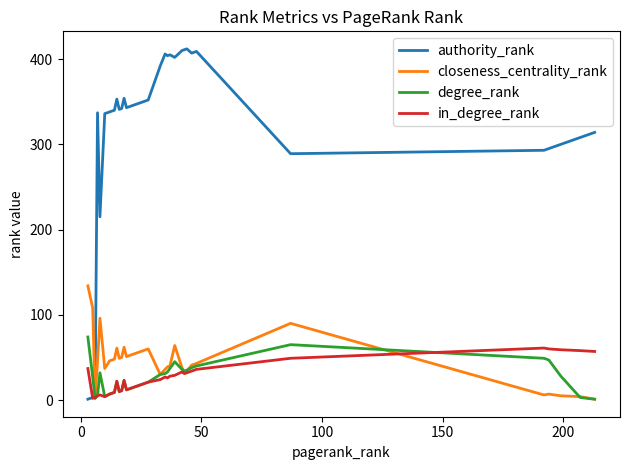

Which series has the largest total across all categories?

authority_rank